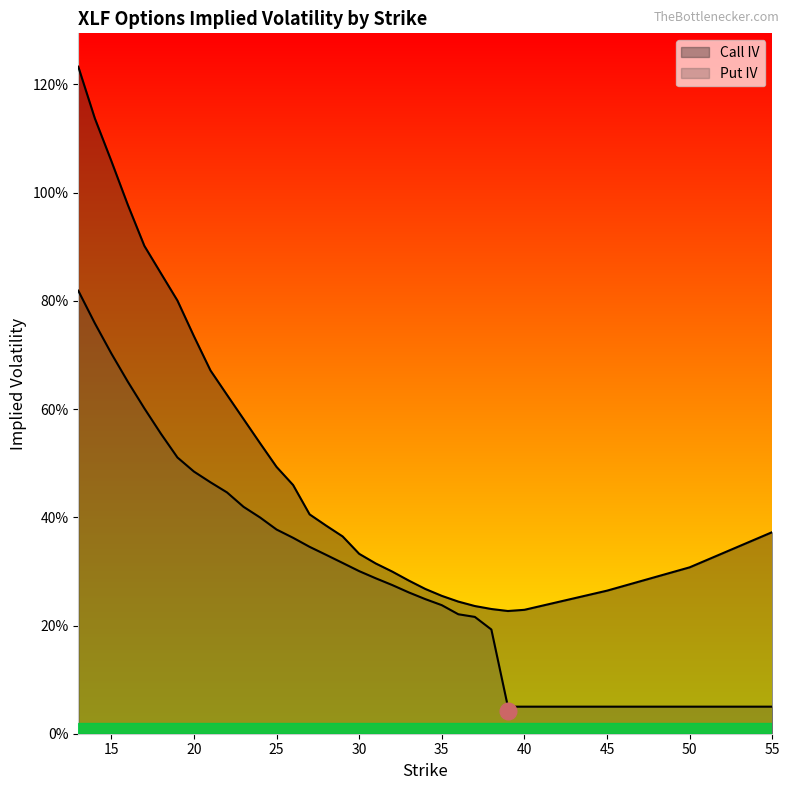

True or false: Put IV and Call IV cross at least once.

False